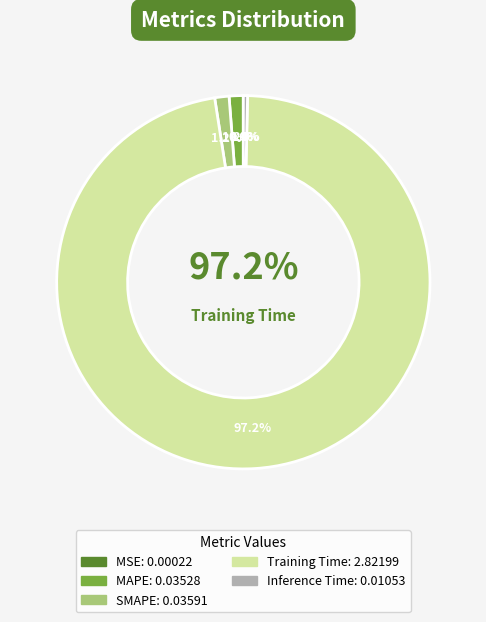

True or false: MSE accounts for 0% of the total.

True